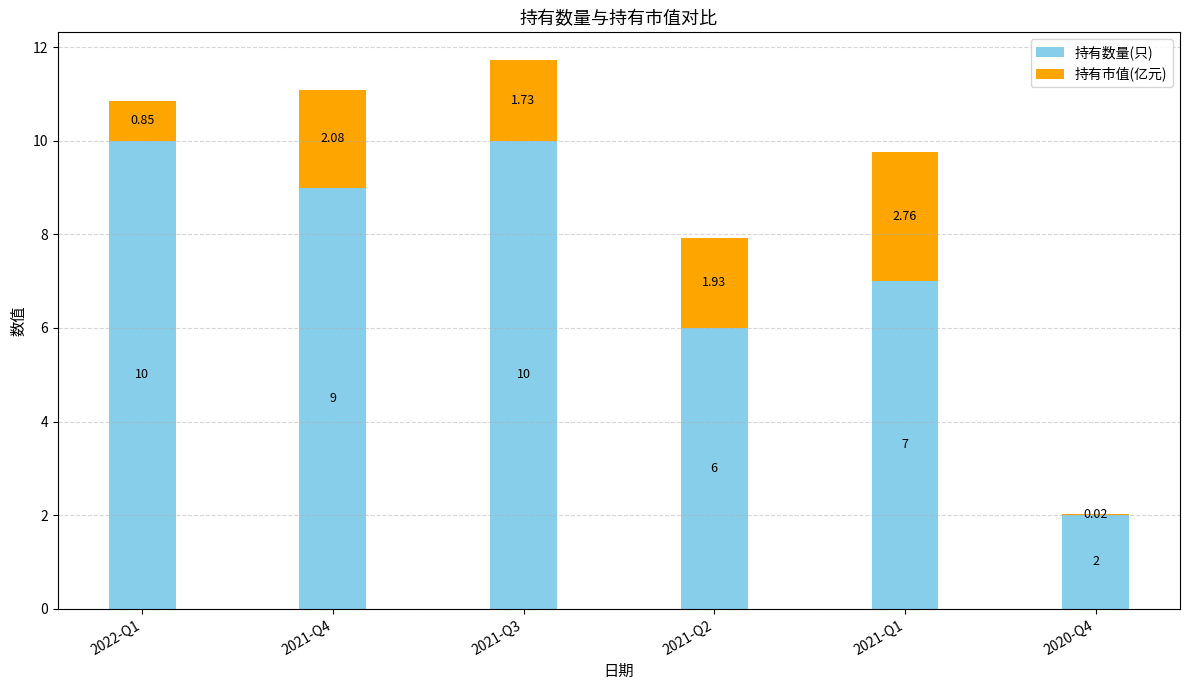

At which category is the sum across all series the highest?

2021-Q3